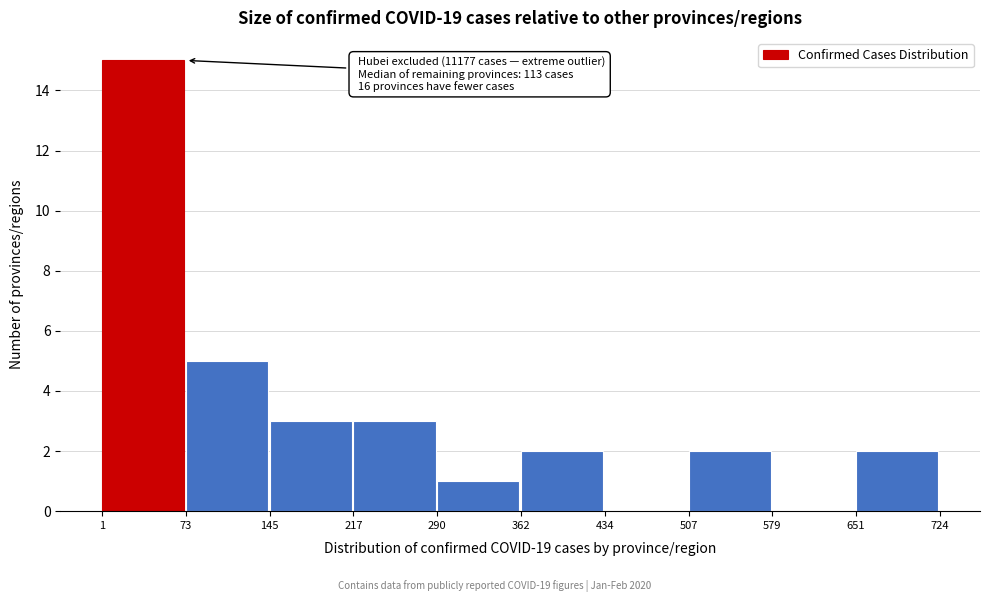

Which range on the x-axis has the tallest bar?

1 to 73